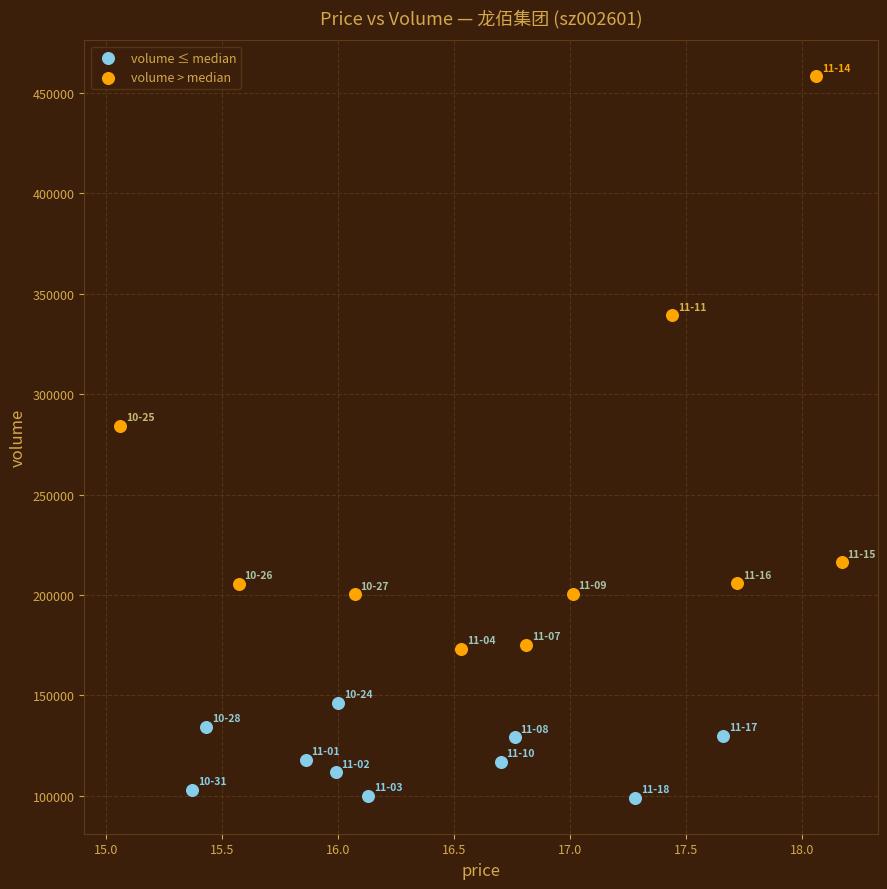

Which series has the widest spread of Y values?

volume > median